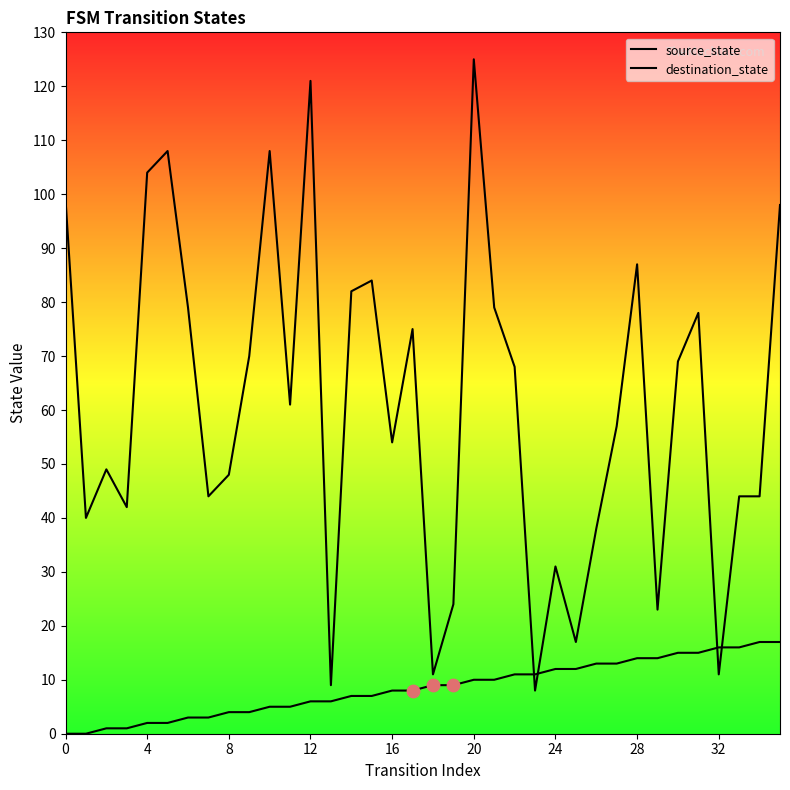

At which category is the sum across all series the highest?

20